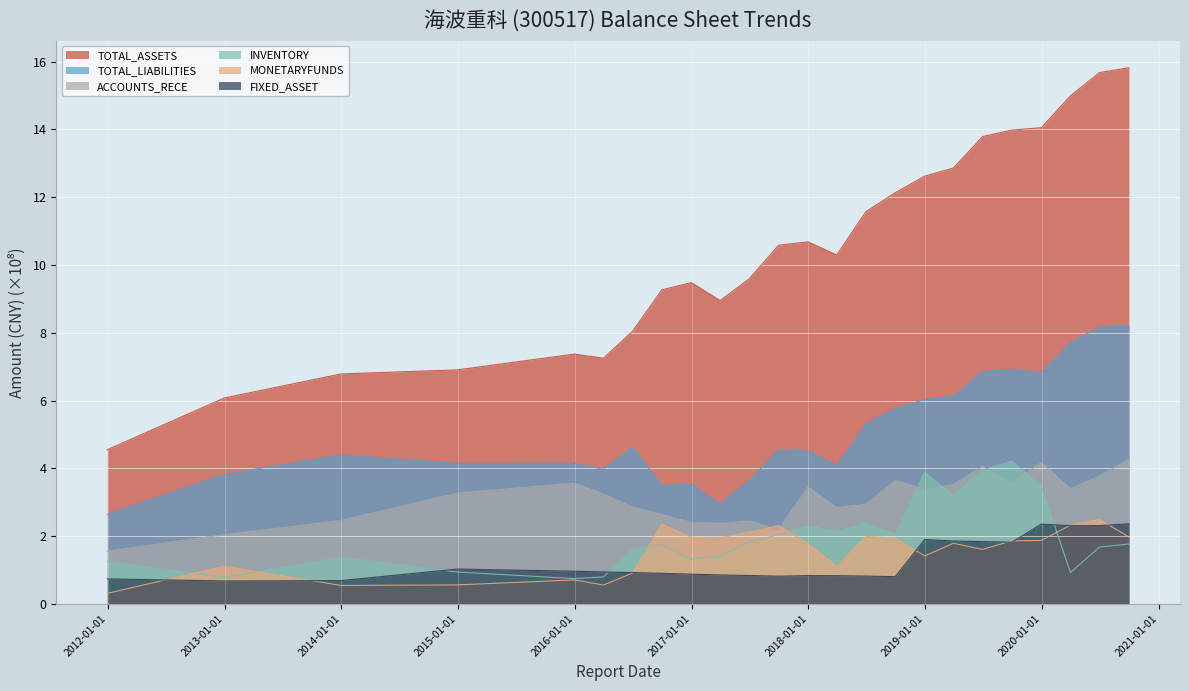

What position from the left is 2016-09-30?

8